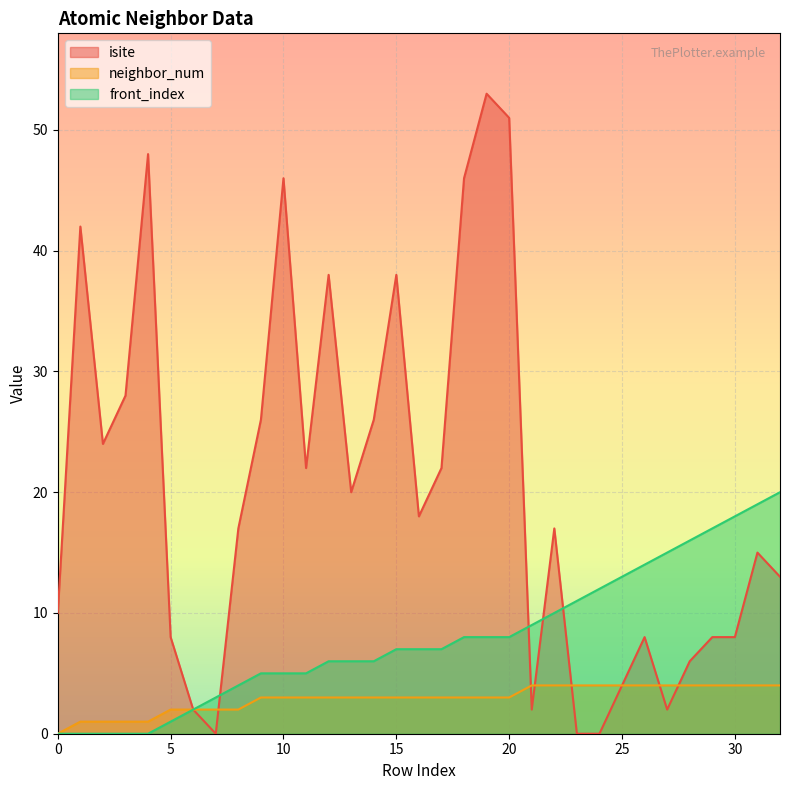

What is the value of the neighbor_num point at the 21st from the left?

3